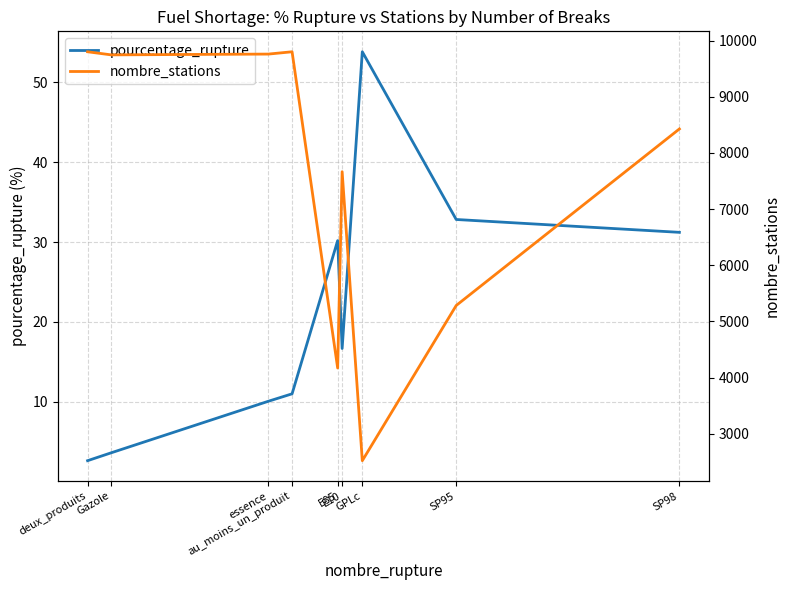

What is the difference between the nombre_stations values at E10 and au_moins_un_produit?

2135.0